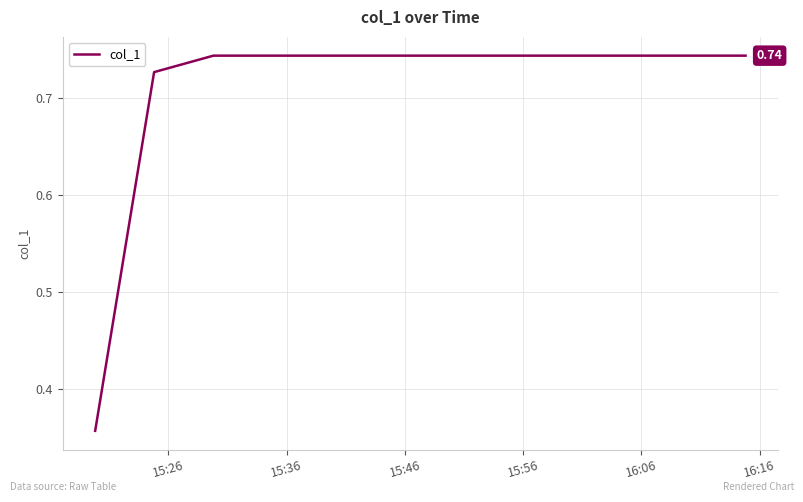

Is this an area chart (filled region under the line)?

No